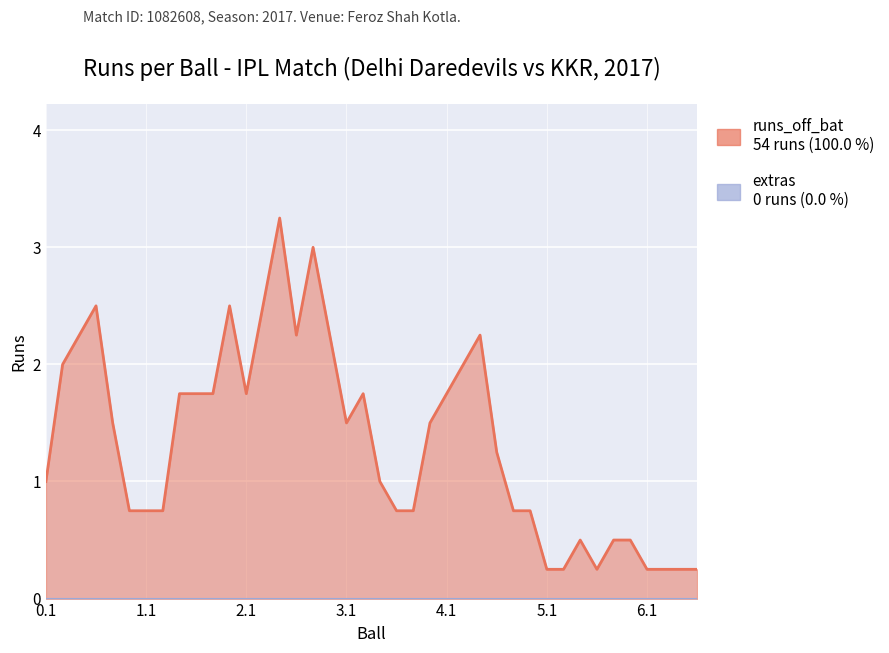

What position from the right is 4.3?

14